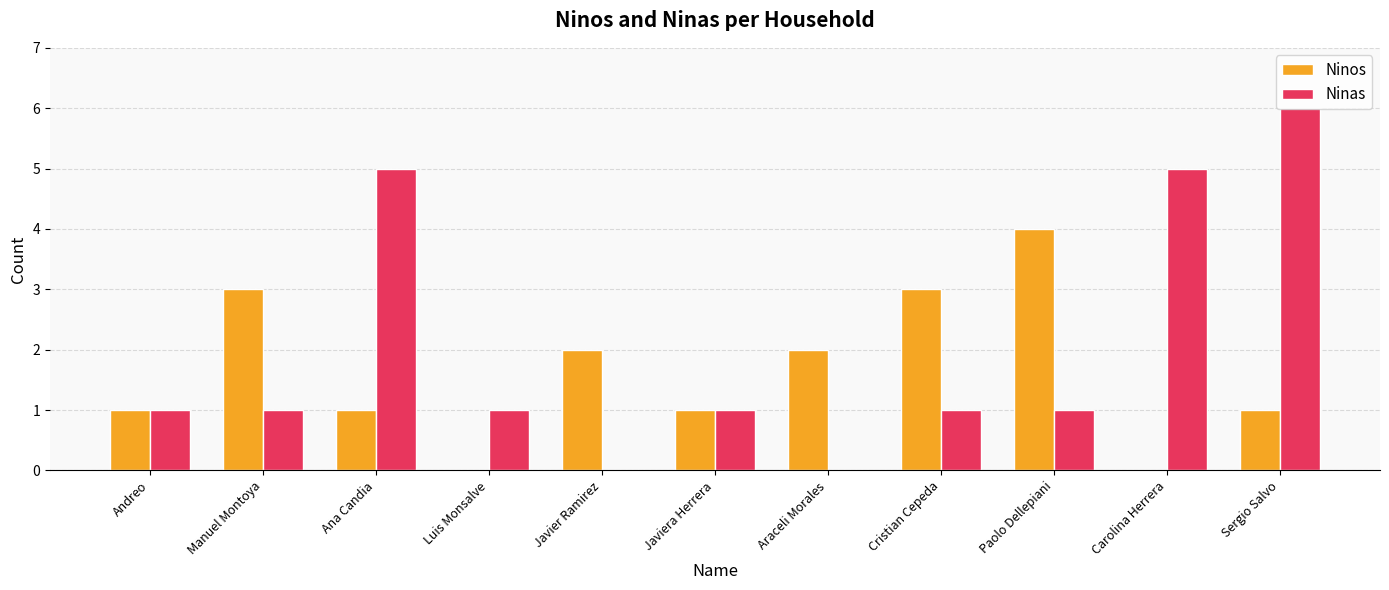

Reading left to right, what are all the values shown in this chart?

Ninos: 1	3	1	0	2	1	2	3	4	0	1
Ninas: 1	1	5	1	0	1	0	1	1	5	6